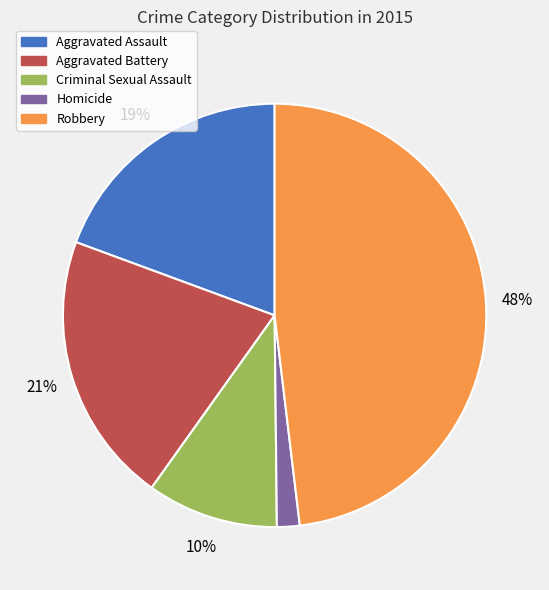

To the nearest percent, what is the average slice percentage?

20%